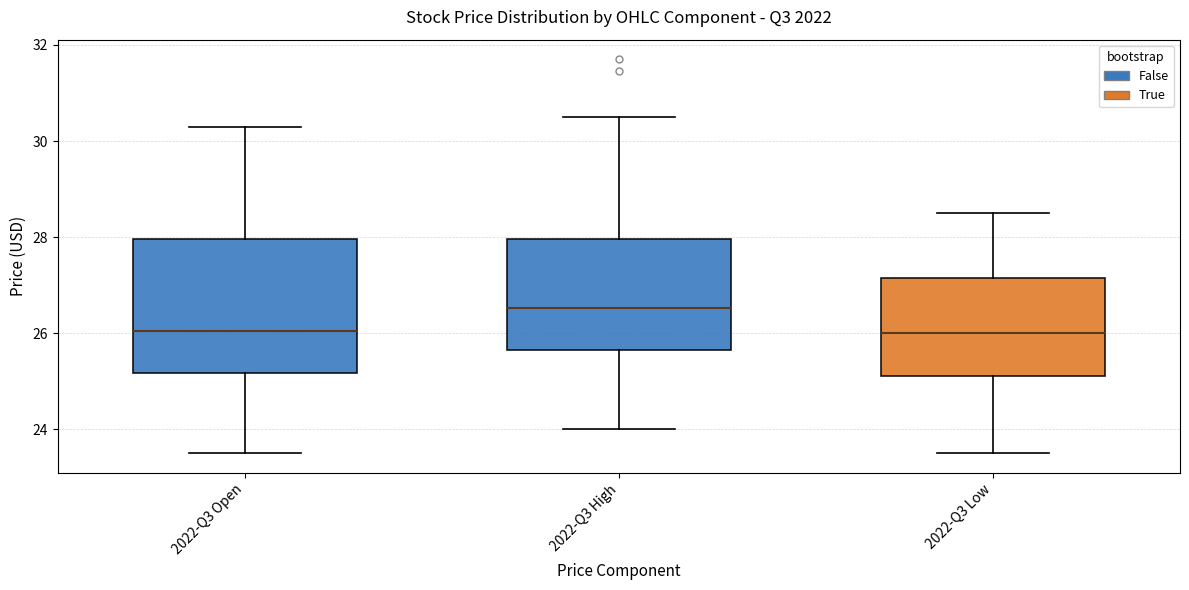

Reading left to right, transcribe this box plot: for each box, give where its median line is, the range the box spans, and where its two whiskers end, as read against the y-axis. The values are not printed on the chart, so give them approximately, as read against the axis.

2022-Q3 Open: median 26.0, box 25.2 to 28.0, whiskers 23.6 to 30.2
2022-Q3 High: median 26.6, box 25.6 to 28.0, whiskers 24.0 to 30.6
2022-Q3 Low: median 26.0, box 25.2 to 27.2, whiskers 23.6 to 28.6